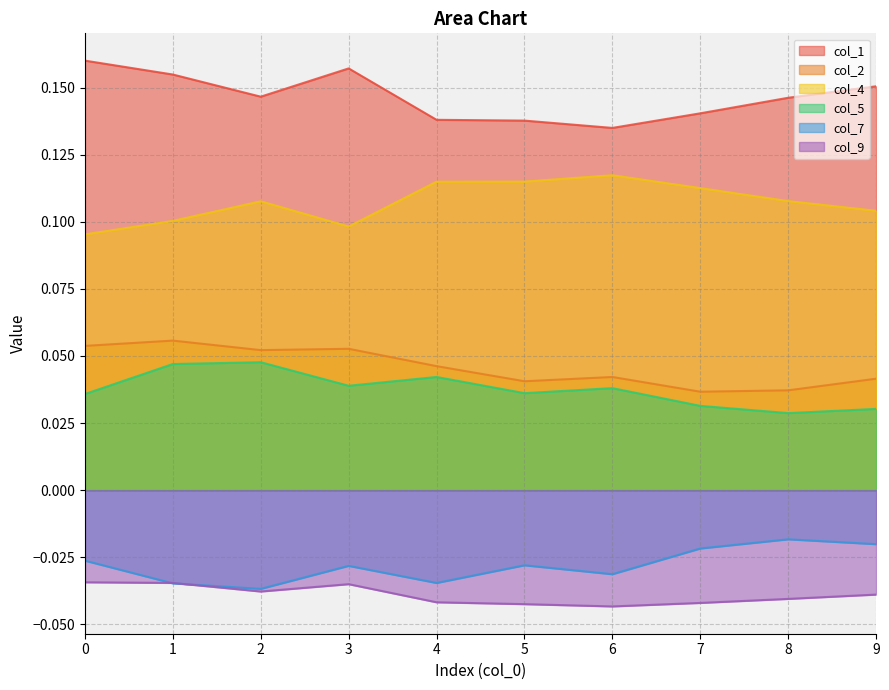

List the labels in order of col_1 value, smallest first.

6, 5, 4, 7, 8, 2, 9, 1, 3, 0